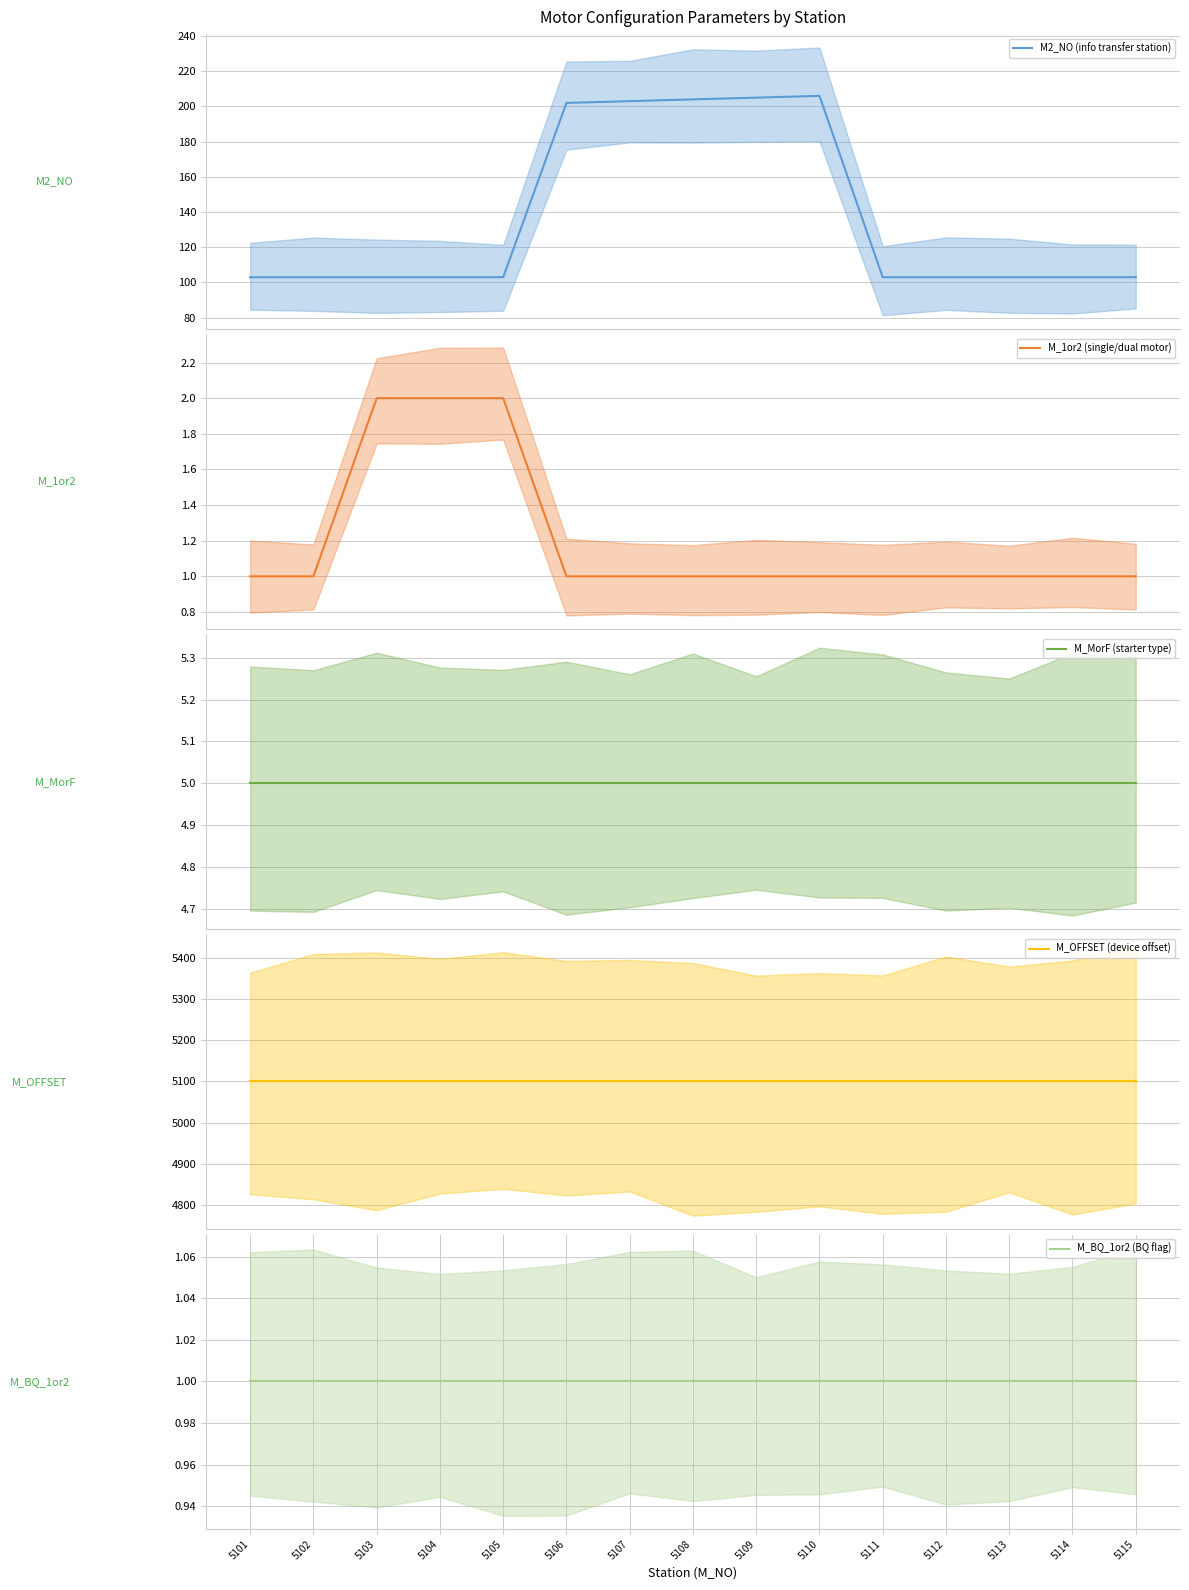

List the labels in order of M2_NO (info transfer station) value, largest first.

5110, 5109, 5108, 5107, 5106, 5101, 5102, 5103, 5104, 5105, 5111, 5112, 5113, 5114, 5115